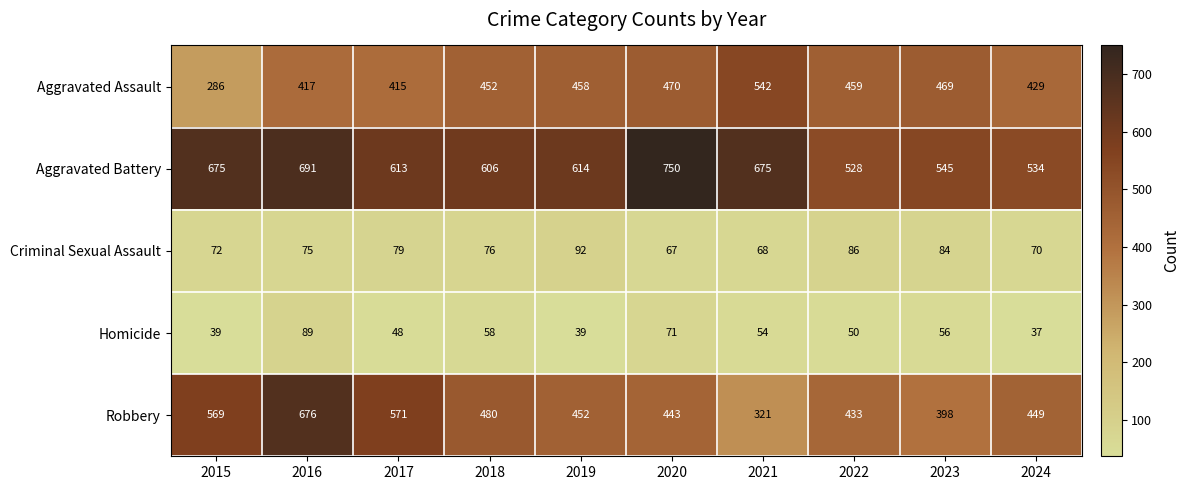

Which category has the lowest value across all series?

2024